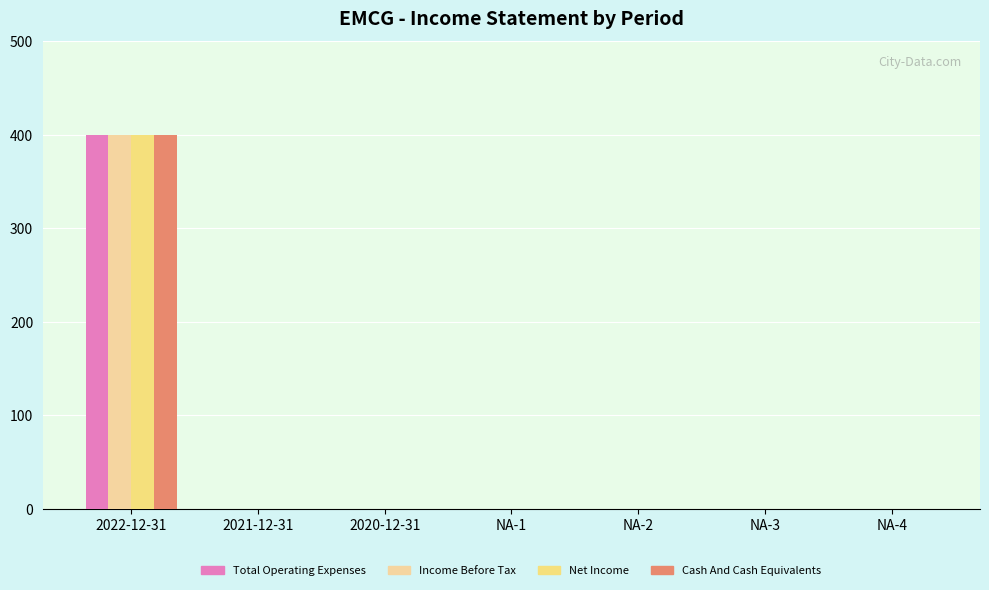

Are the bars horizontal?

No